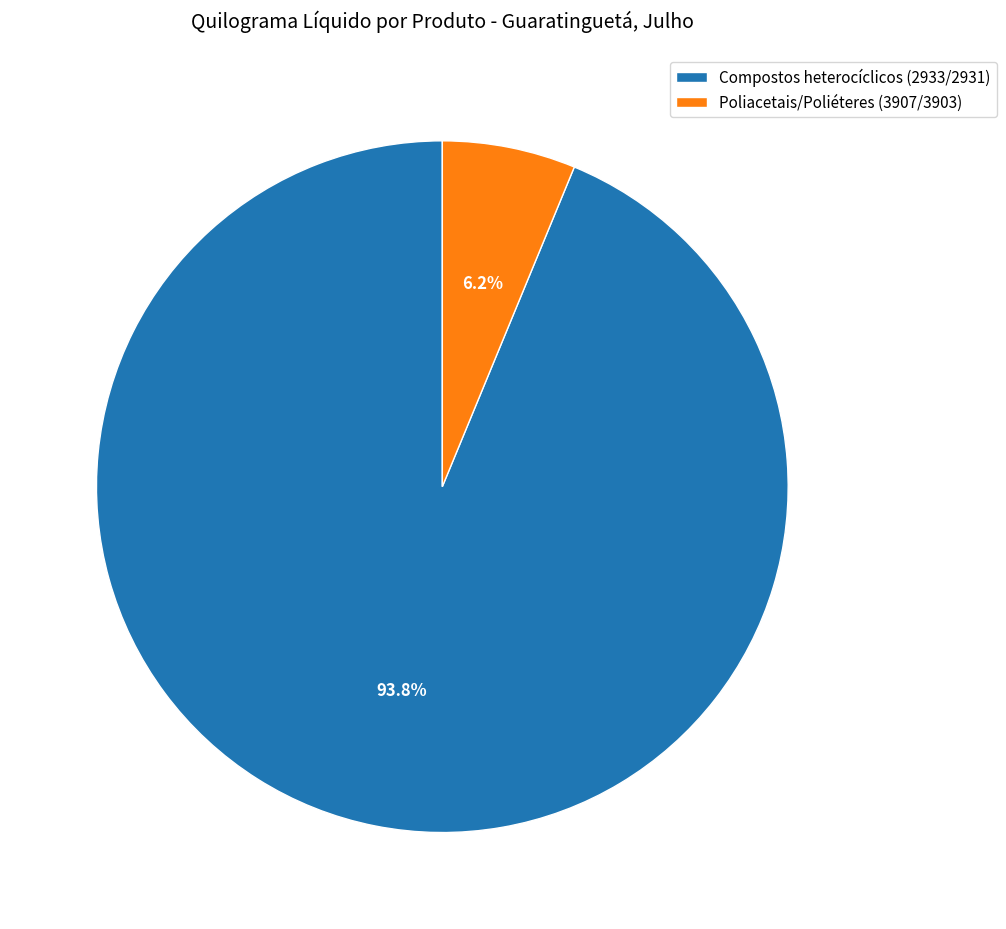

Do Poliacetais/Poliéteres (3907/3903) and Compostos heterocíclicos (2933/2931) together represent more than half of the pie?

Yes